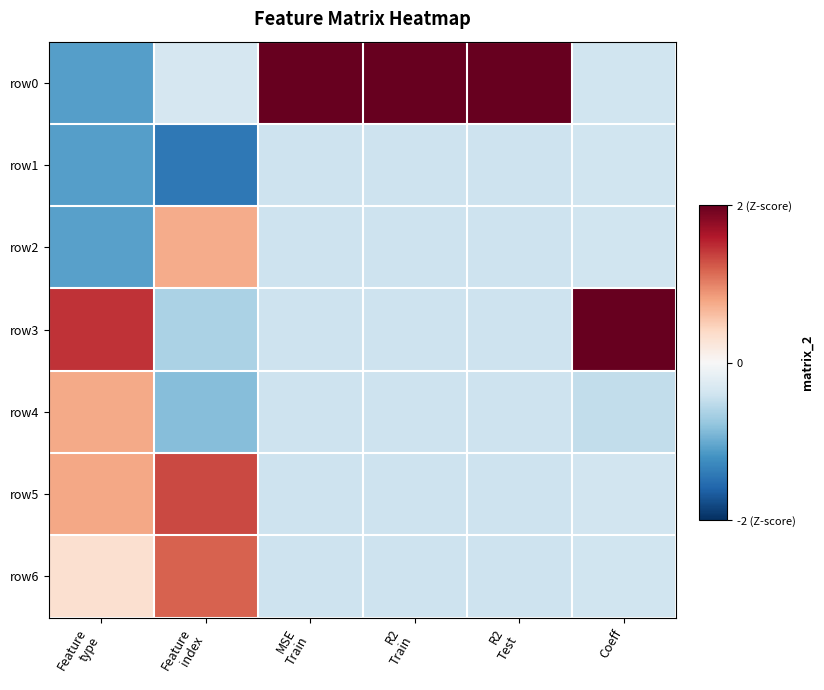

At Coeff, list the series in order from largest to smallest.

row3, row5, row1, row2, row0, row6, row4